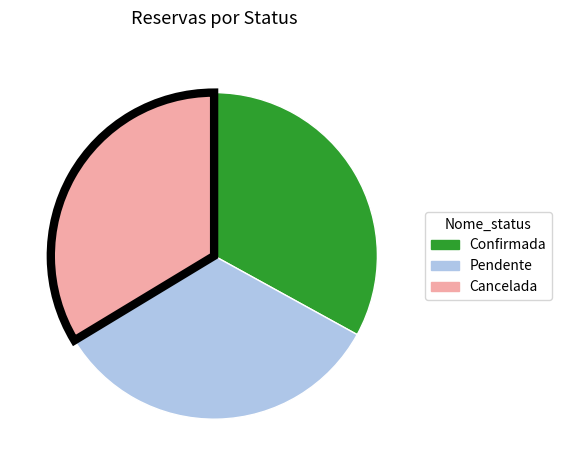

The Cancelada slice represents 34% of the pie. True or false?

True